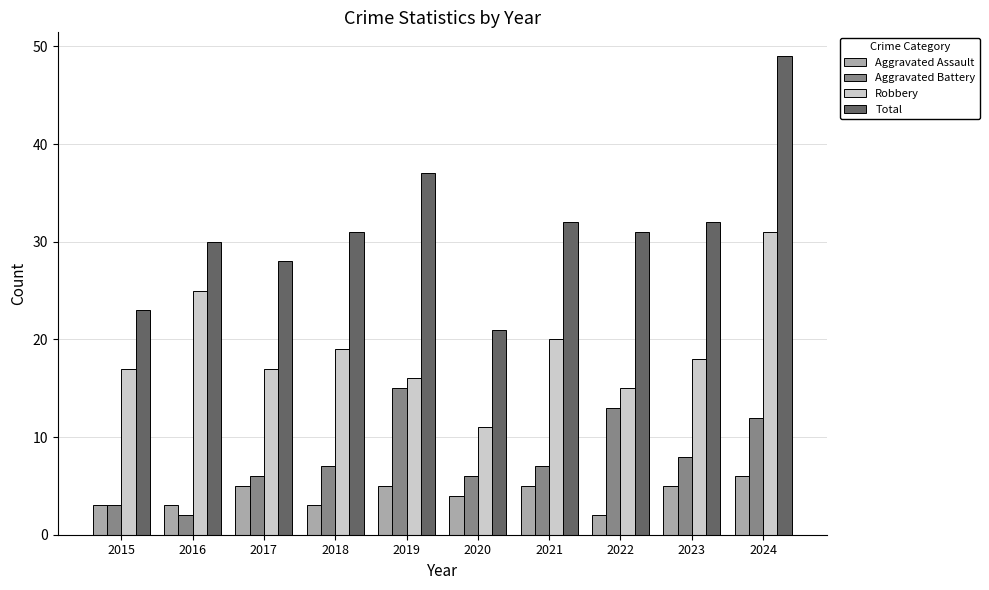

Which series has the largest range (max minus min)?

Total